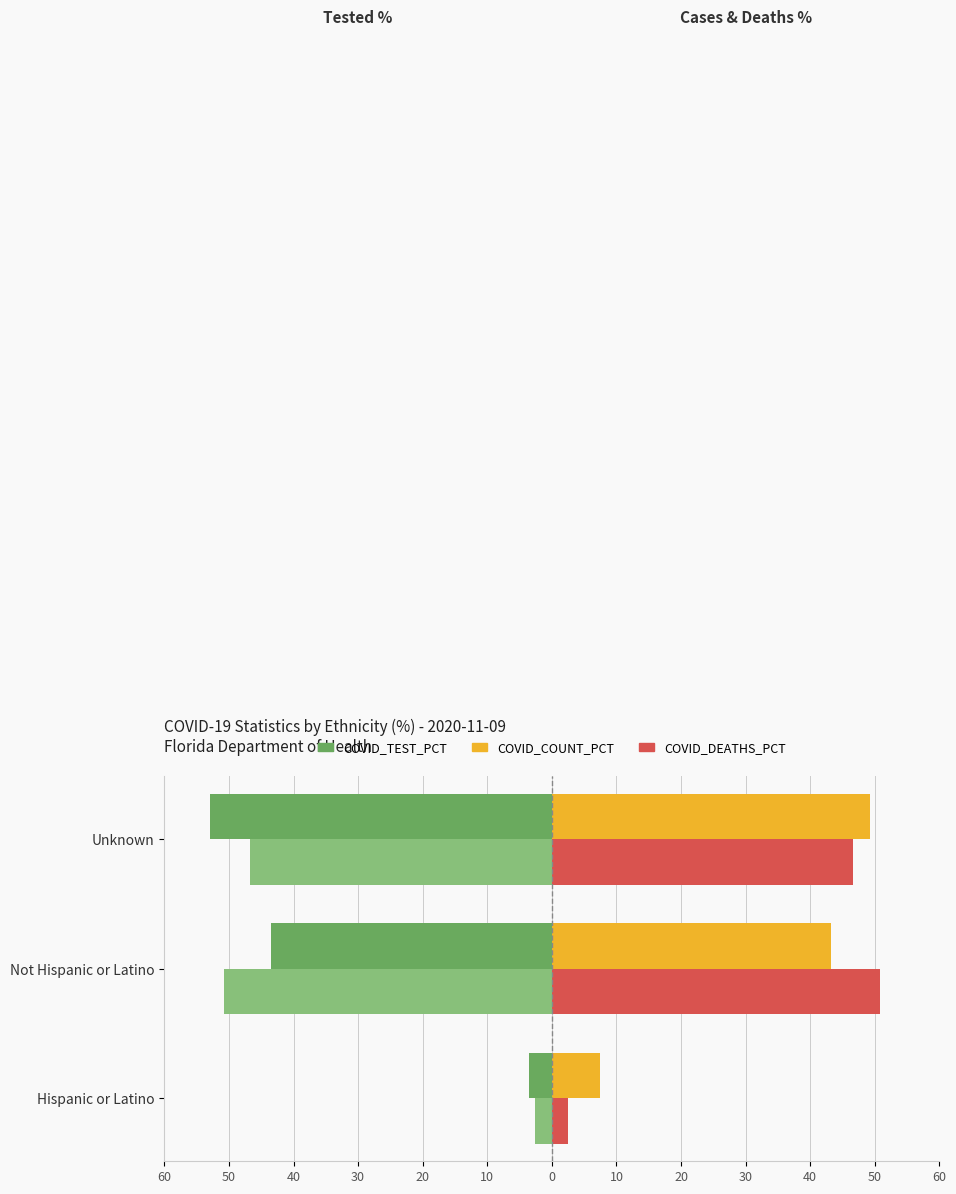

How many bars are there in total?

12